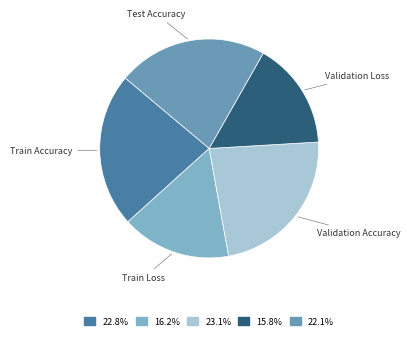

Does any single category account for the majority?

No